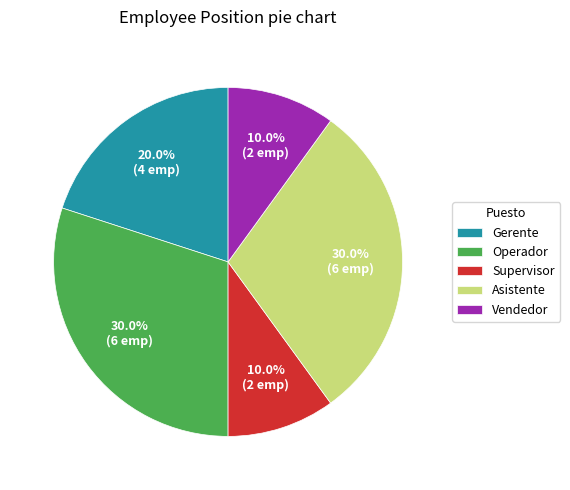

Approximately how many times larger is the value at Gerente compared to Asistente?

0.7